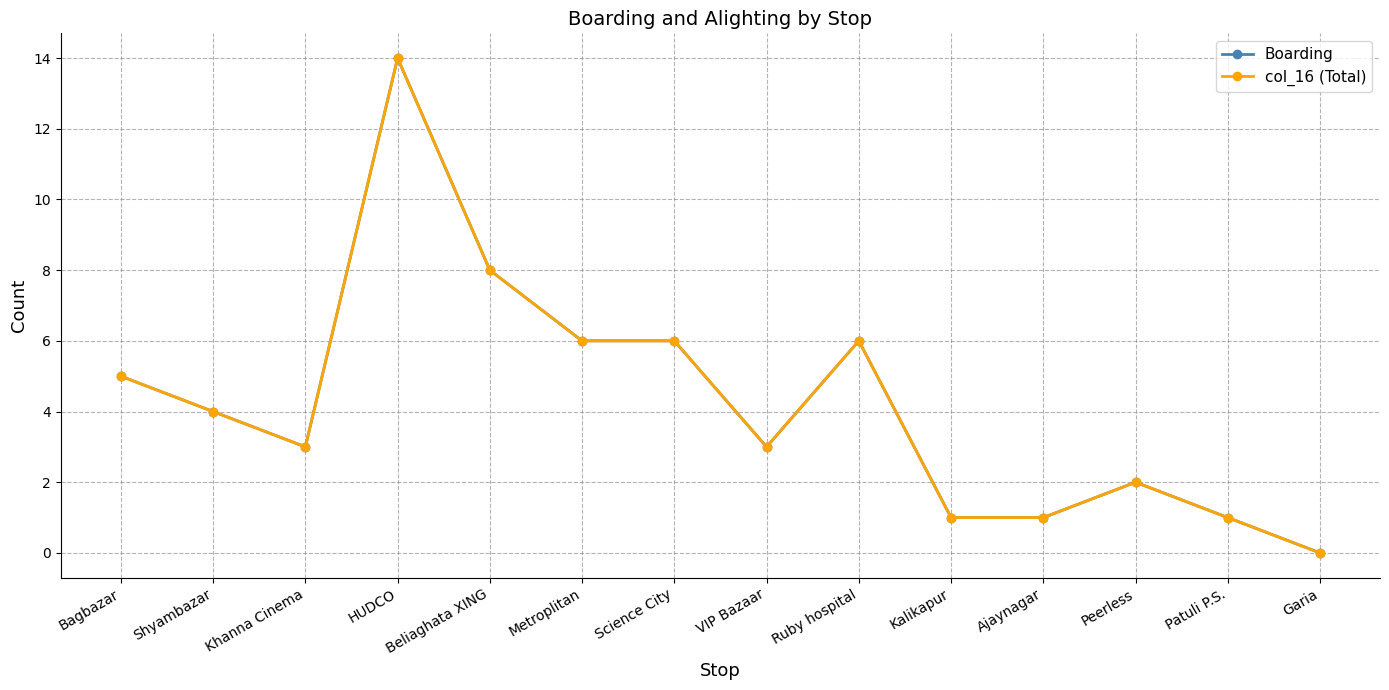

Which series has the widest spread of values?

Boarding